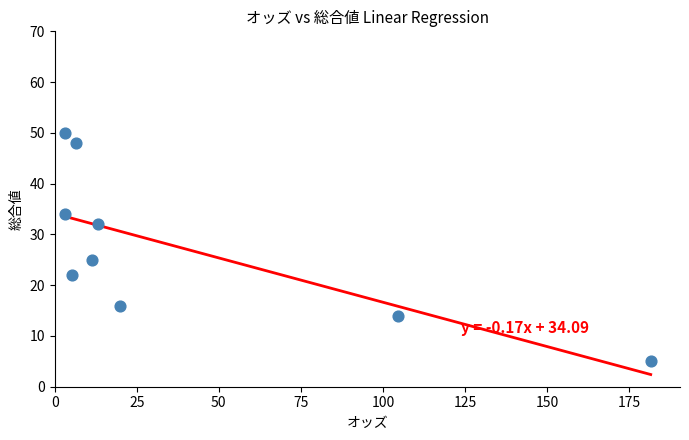

What Y value in the scatter plot is closest to 27?

25